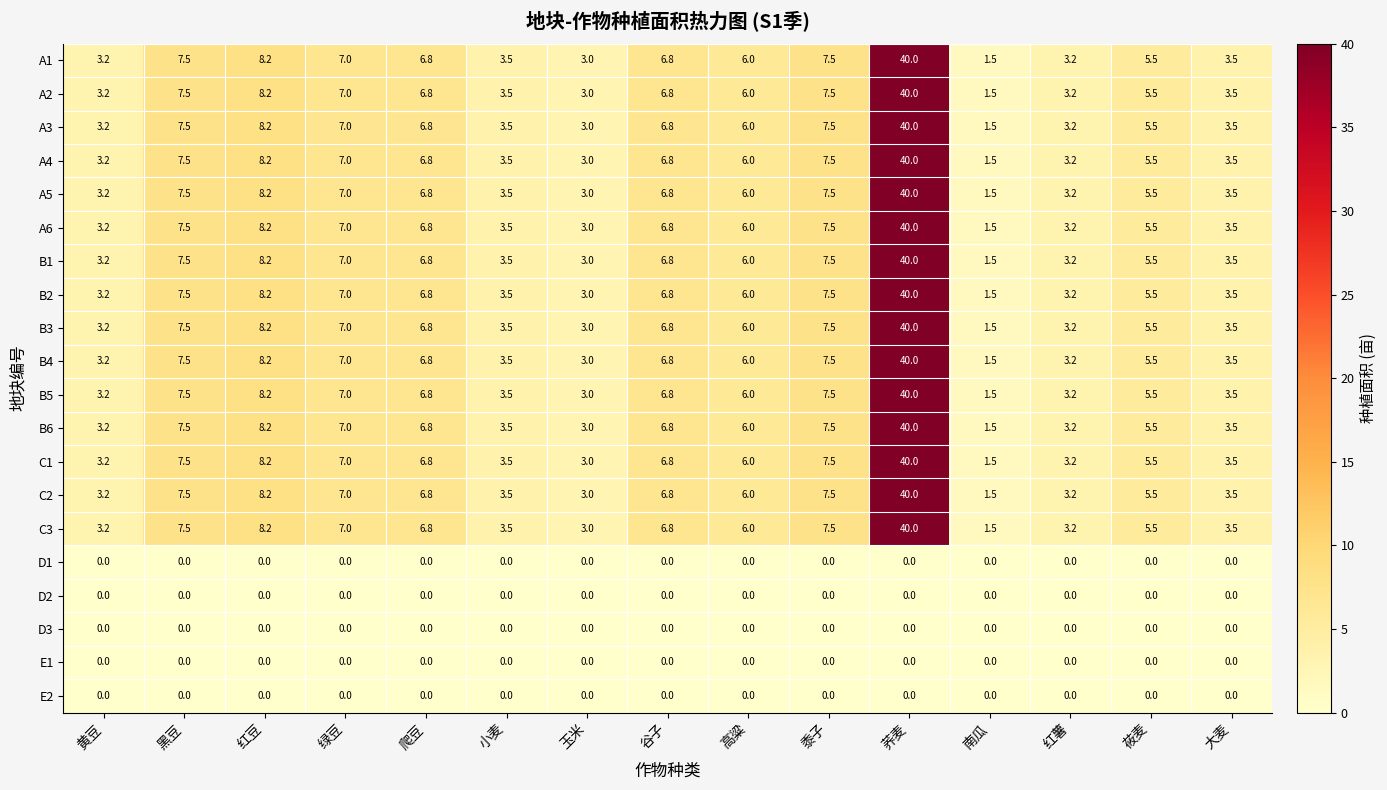

What is the total value across all series at 莜麦?

82.5